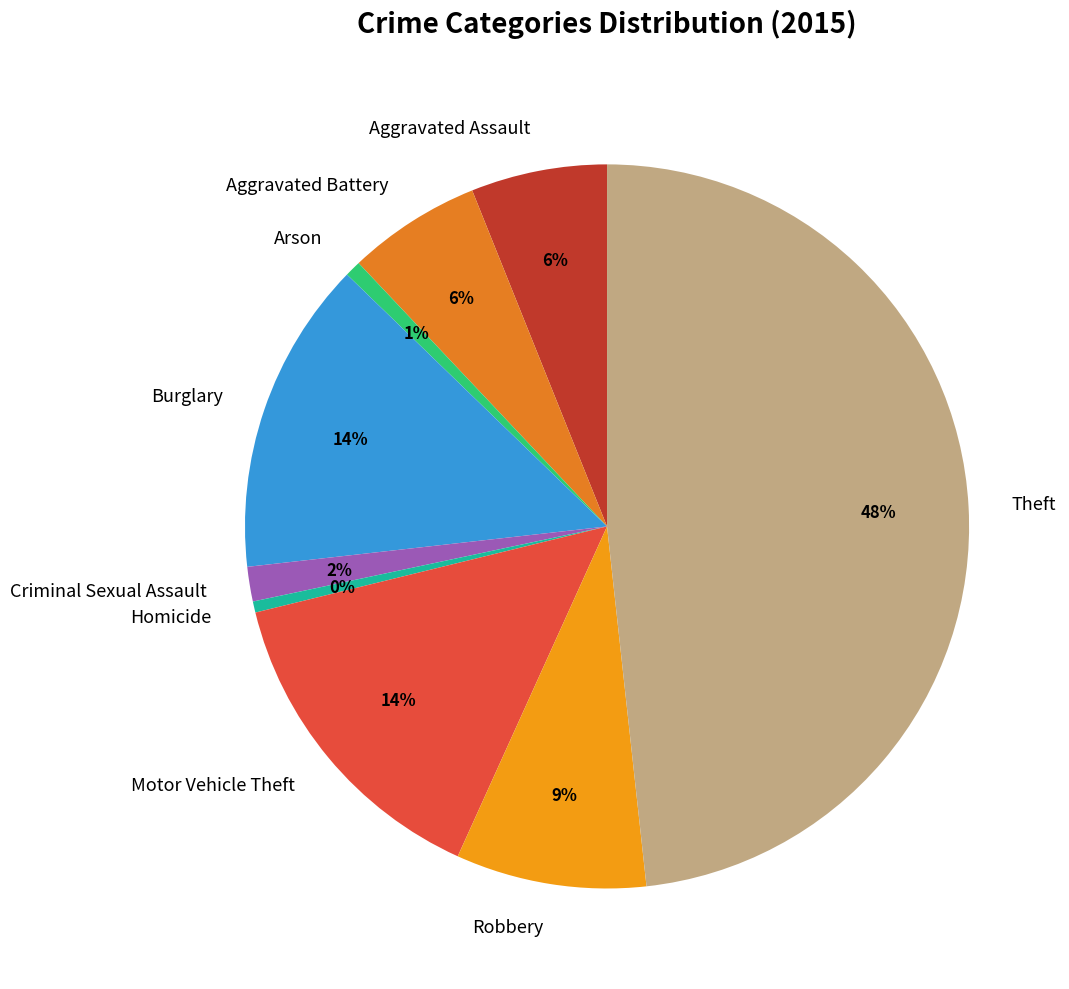

To the nearest percent, what percentage of the pie is Burglary?

14%